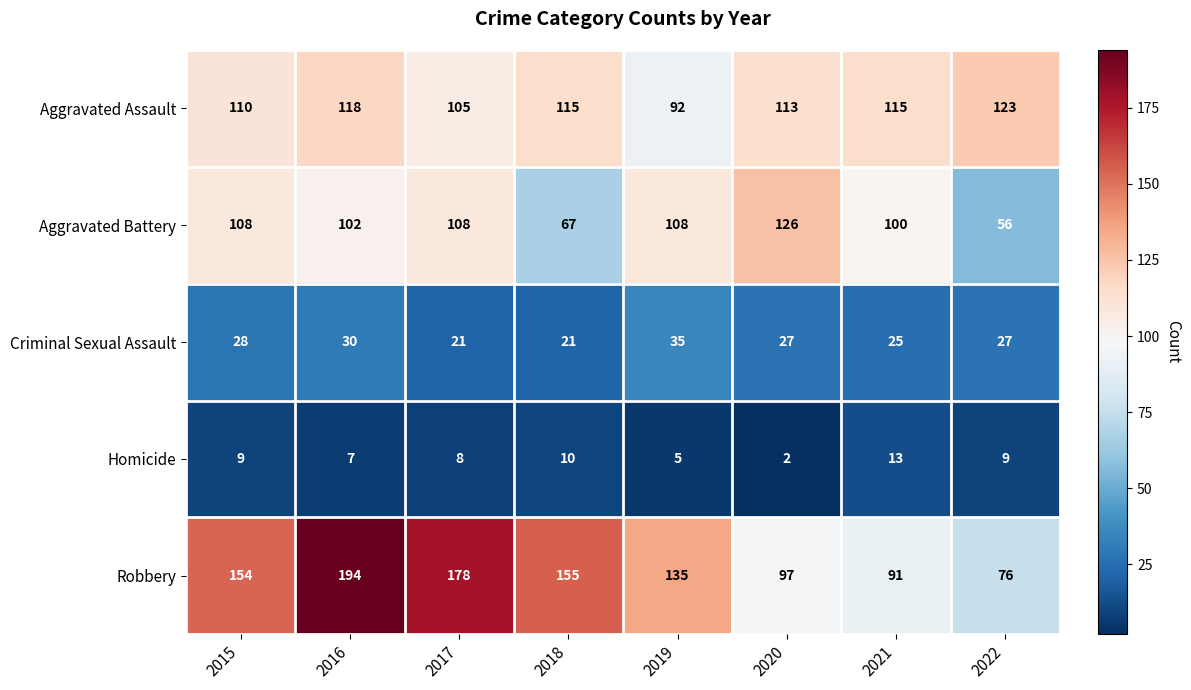

What is the greatest value displayed?

194